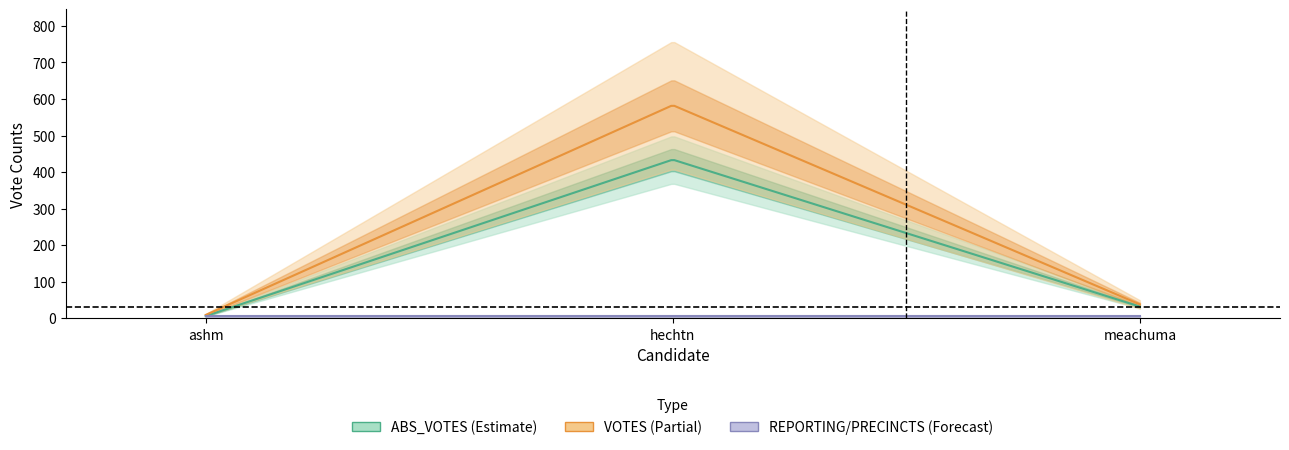

The value of ABS_VOTES at meachuma is 32. True or false?

True